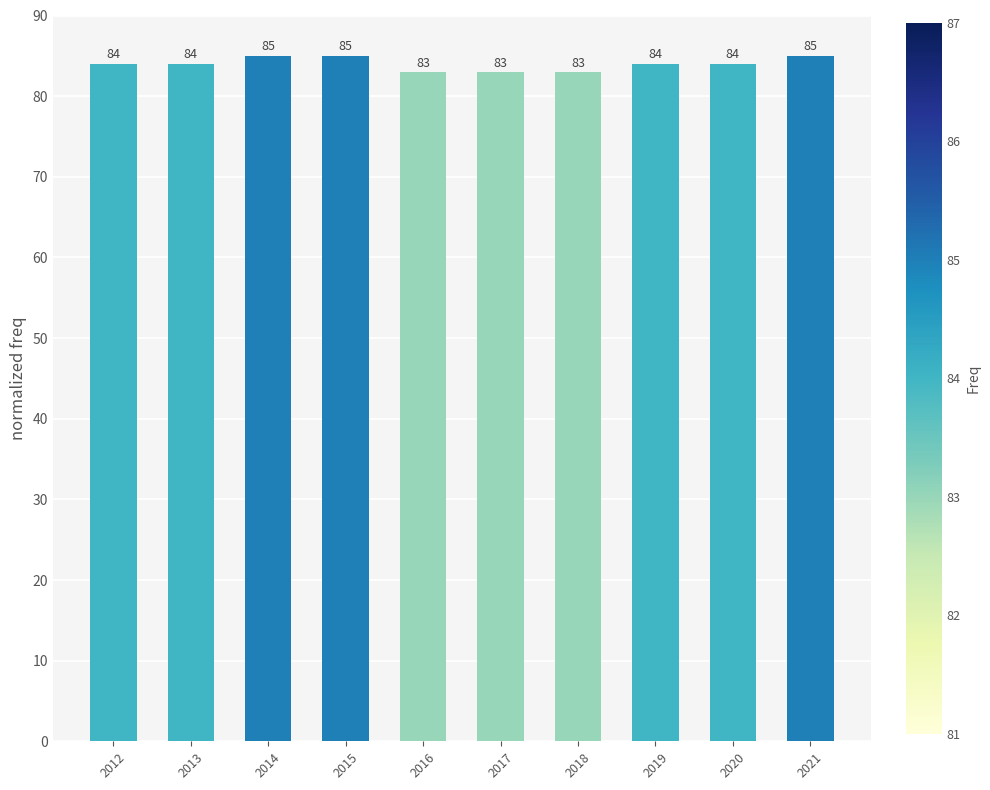

What is the value of the 1st bar from the left?

84